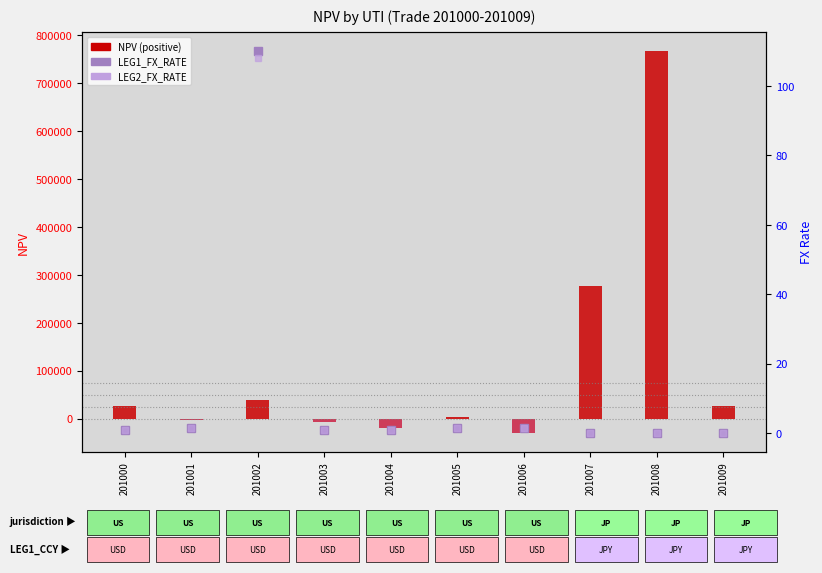

What is the difference between the maximum and minimum values in the NPV series?

795961.0